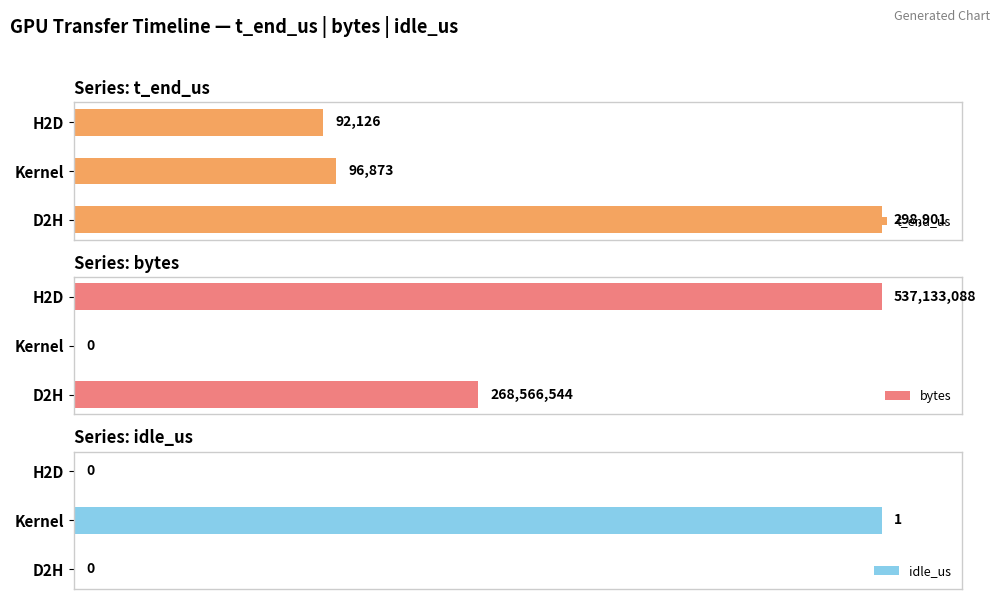

At which label does idle_us reach its peak?

Kernel